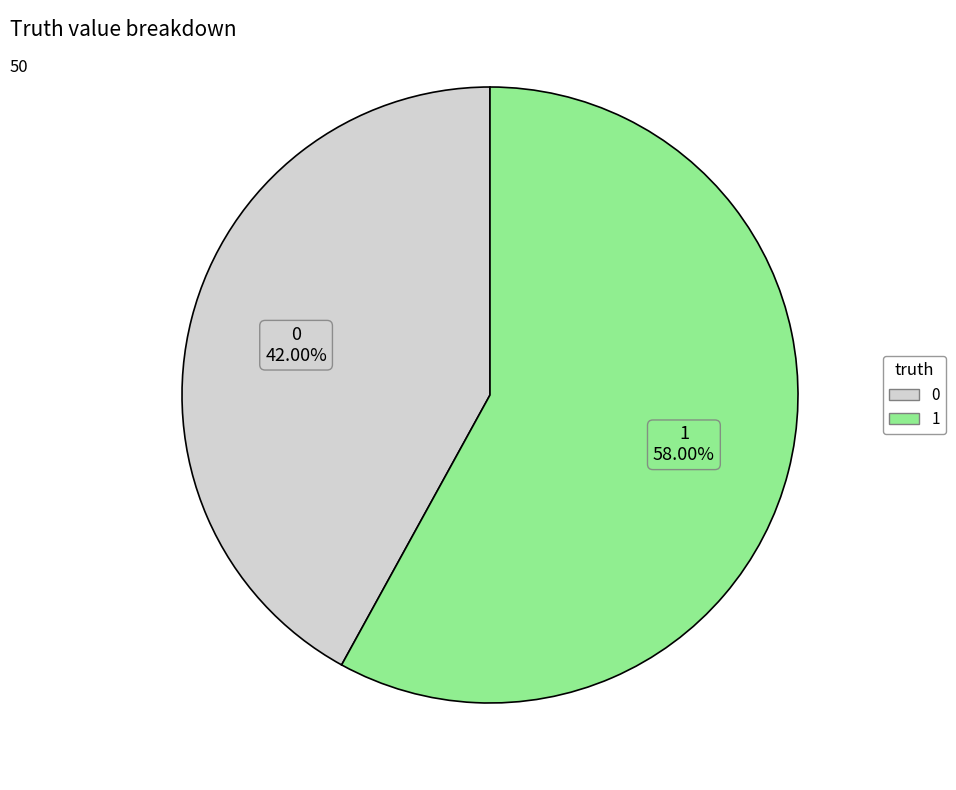

Which slice represents more than half of the pie?

1